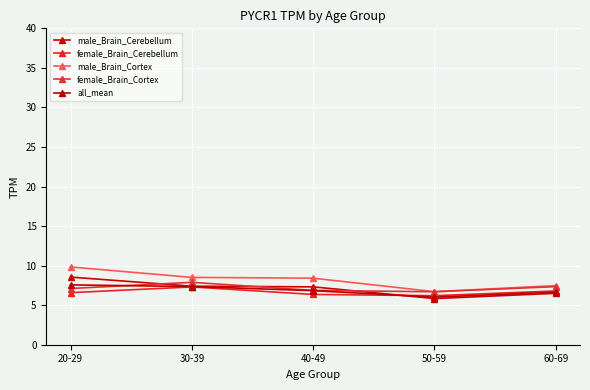

What value does the female_Brain_Cortex series have at 60-69?

7.3